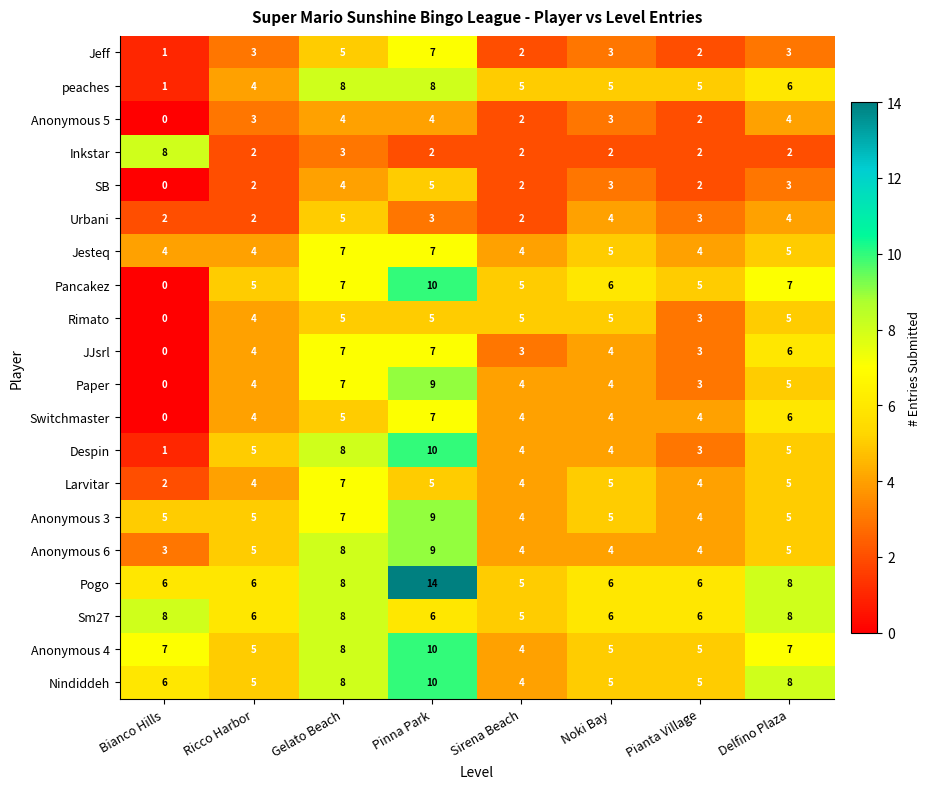

Which label corresponds to the smallest value in the chart?

Bianco Hills